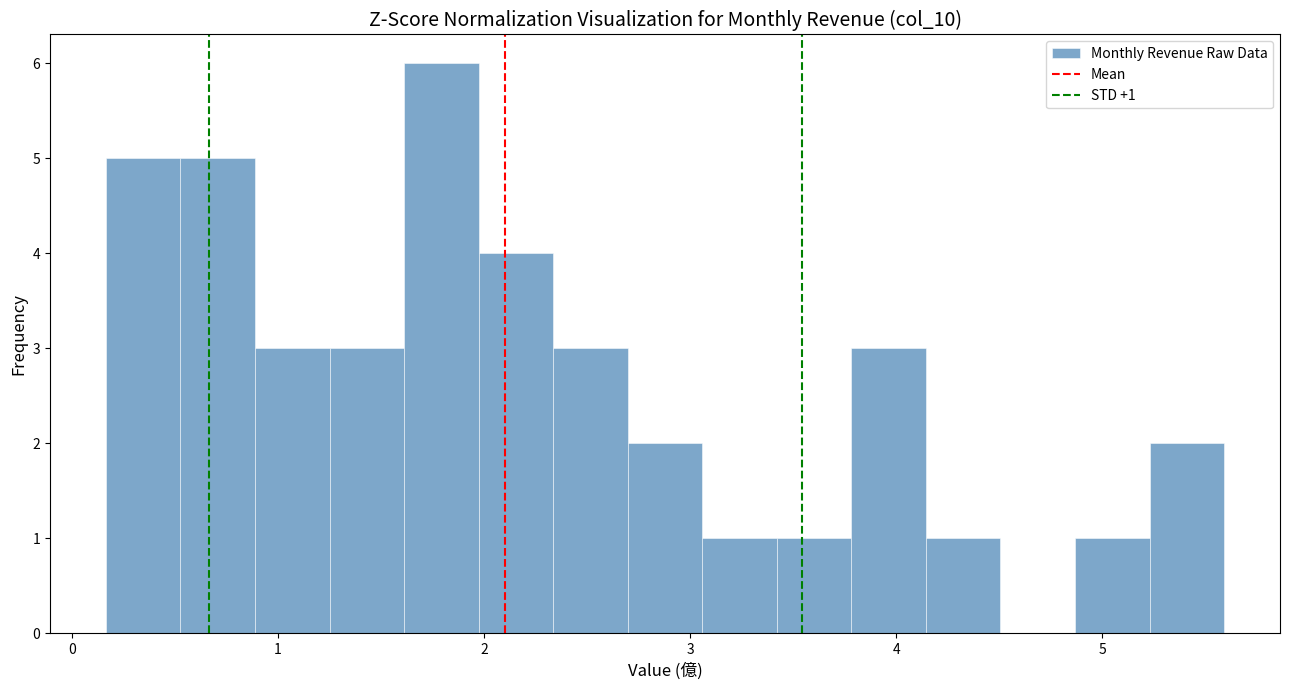

Read against the x-axis, roughly where is the centre of the tallest bar?

1.8